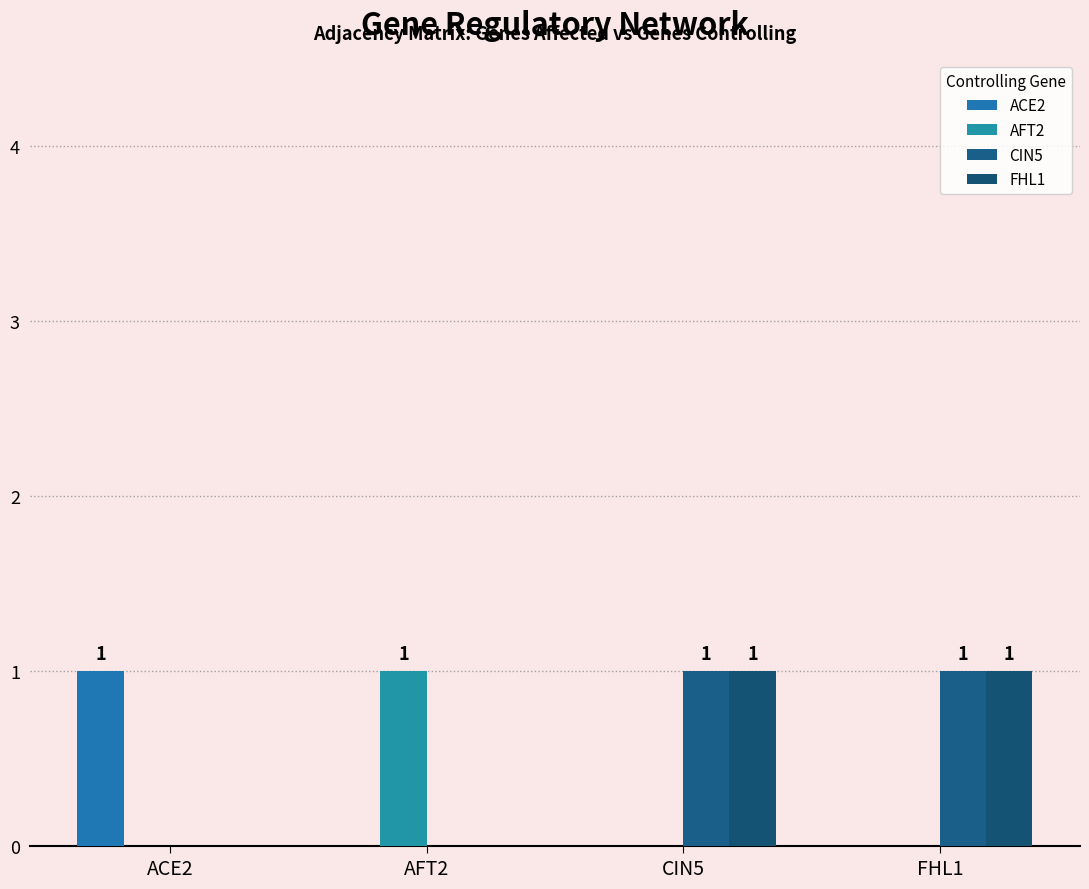

At how many categories does at least one series exceed 0?

4